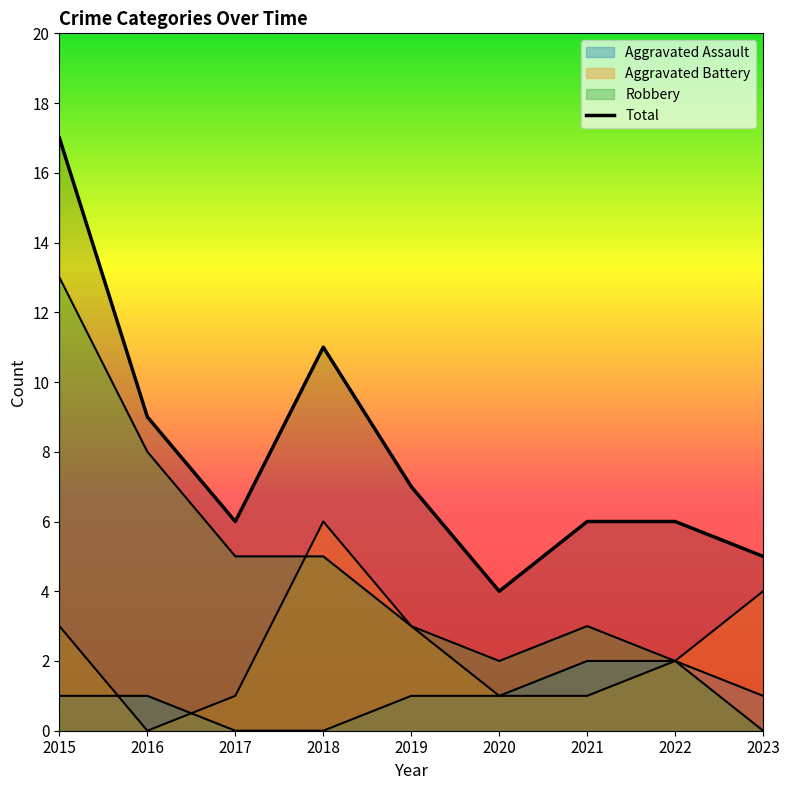

What are all the series names shown in the legend?

Aggravated Assault, Aggravated Battery, Robbery, Total